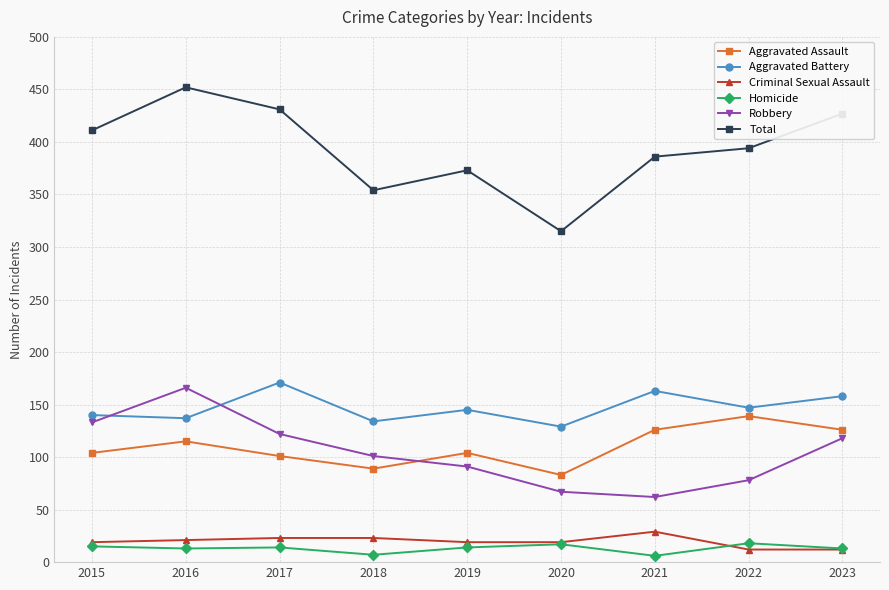

What value does the Aggravated Battery series have at 2023, to the nearest 10?

160